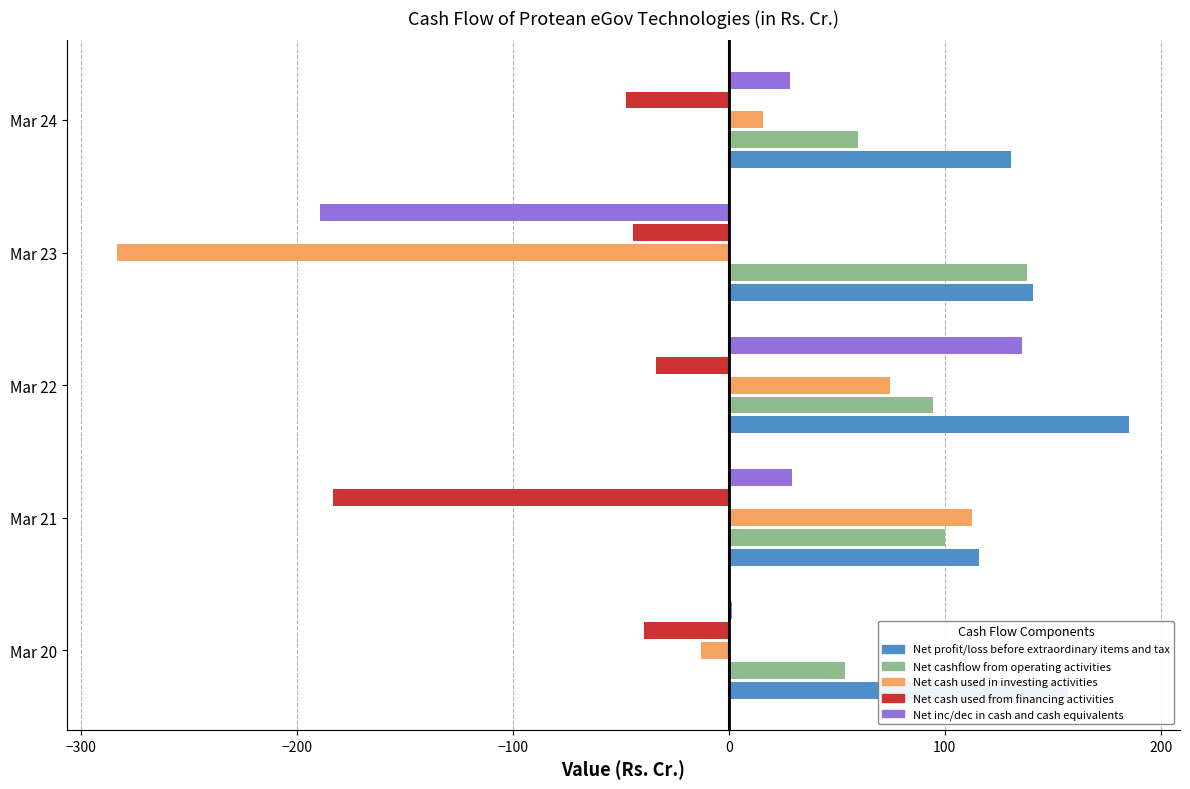

True or false: Net cash used from financing activities has a value of -33.6 at Mar 22.

True